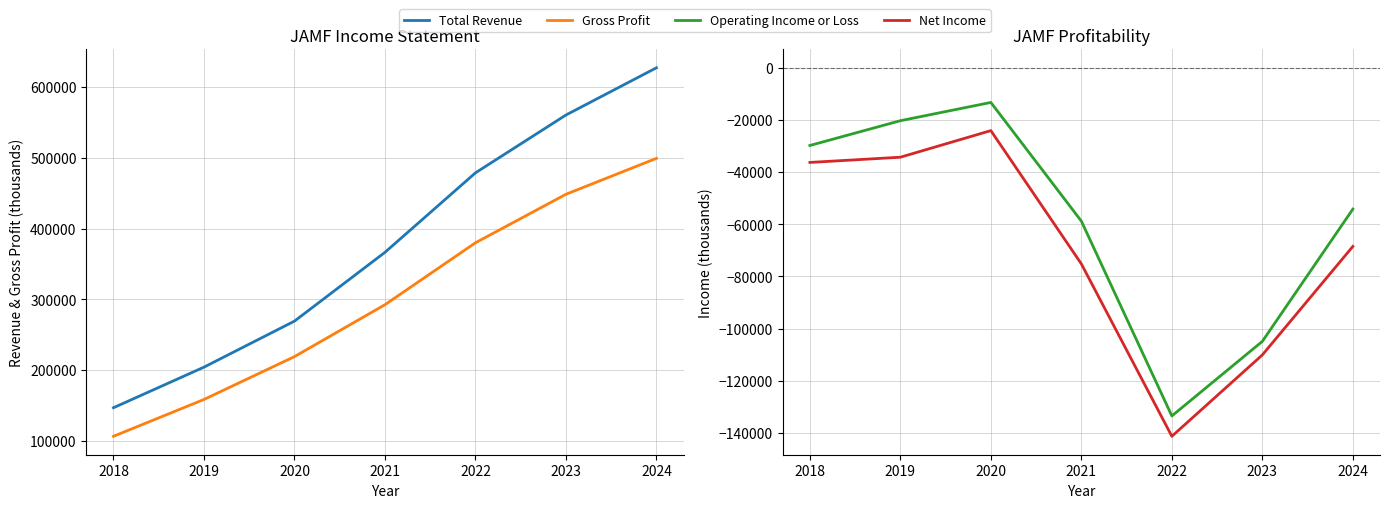

Is this an area chart (filled region under the line)?

No